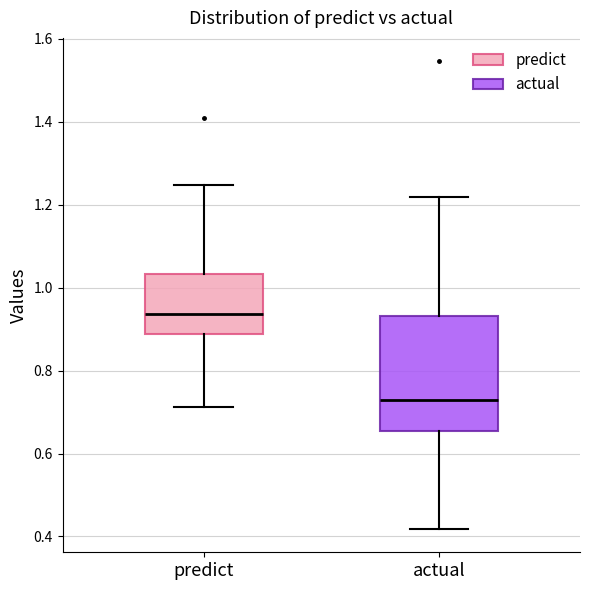

Where is the upper edge of the box for predict on the y-axis? The values are not printed on the chart, so give them approximately, as read against the axis.

1.04